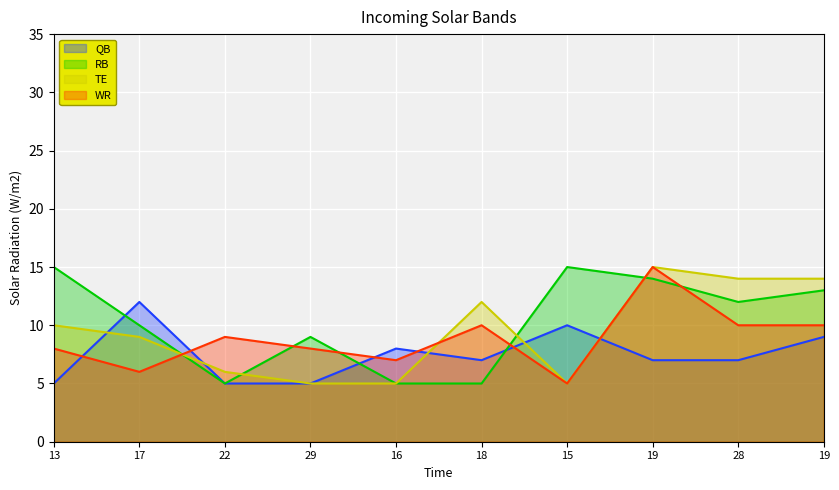

Where do QB and RB first cross each other?

13 and 17